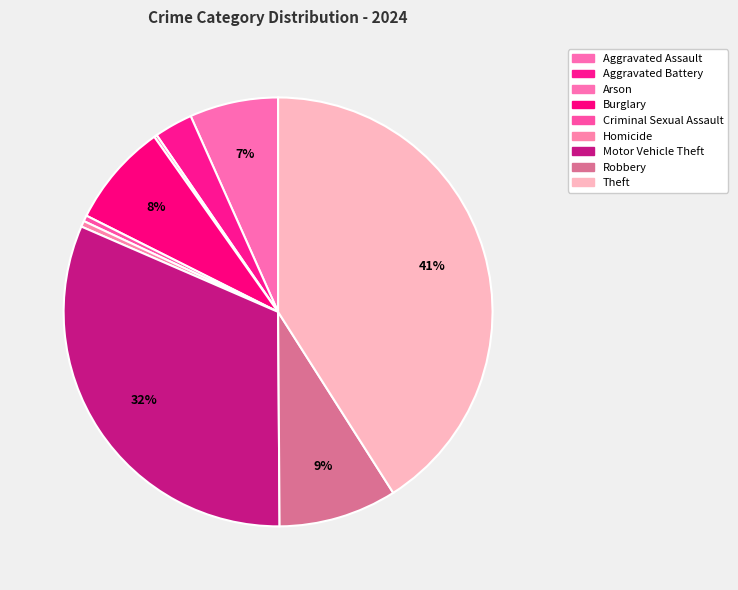

Rank the categories by value from lowest to highest.

Arson, Criminal Sexual Assault, Homicide, Aggravated Battery, Aggravated Assault, Burglary, Robbery, Motor Vehicle Theft, Theft